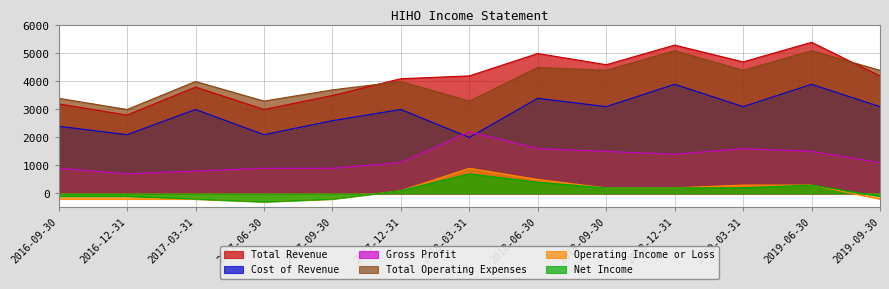

At which label does Operating Income or Loss reach its peak?

2018-03-31